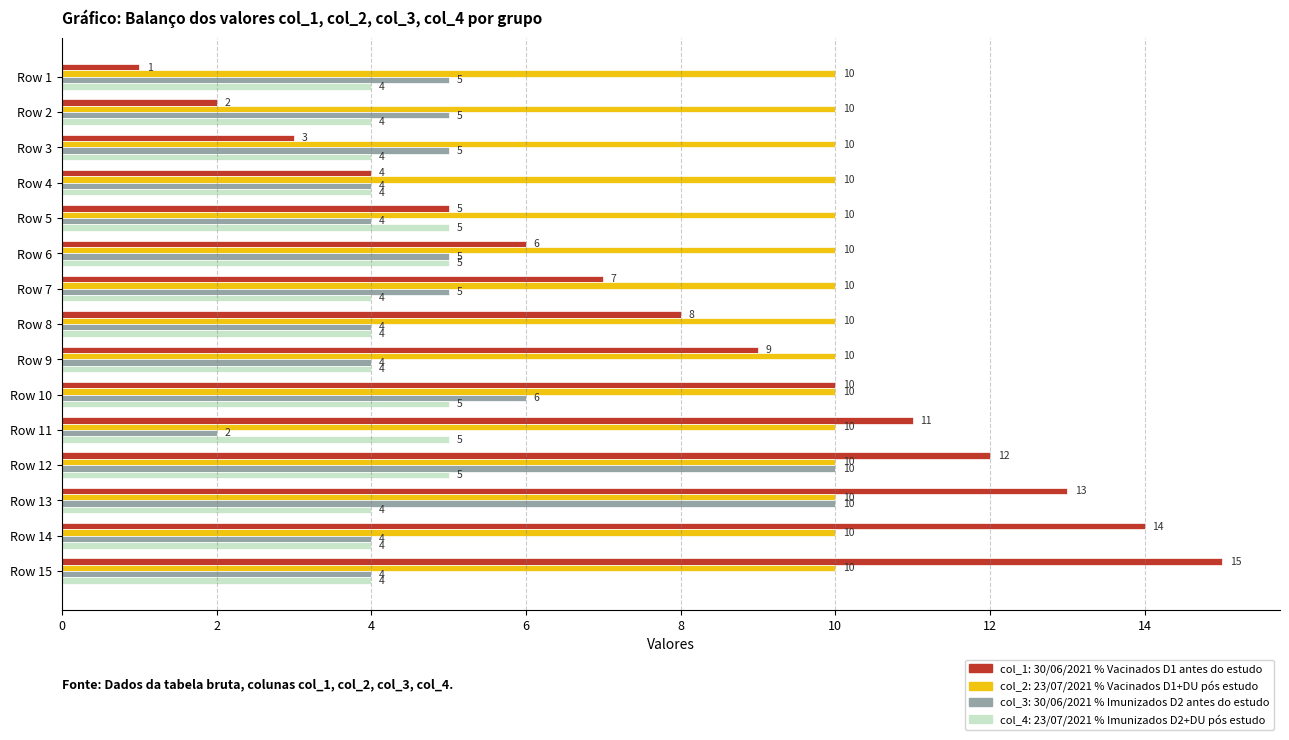

Which series has the widest spread of values?

col_1: 30/06/2021 % Vacinados D1 antes do estudo